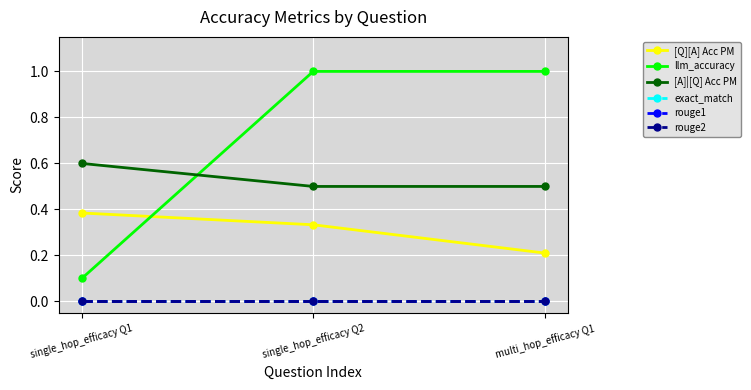

What is the label of the 1st point from the right?

multi_hop_efficacy Q1